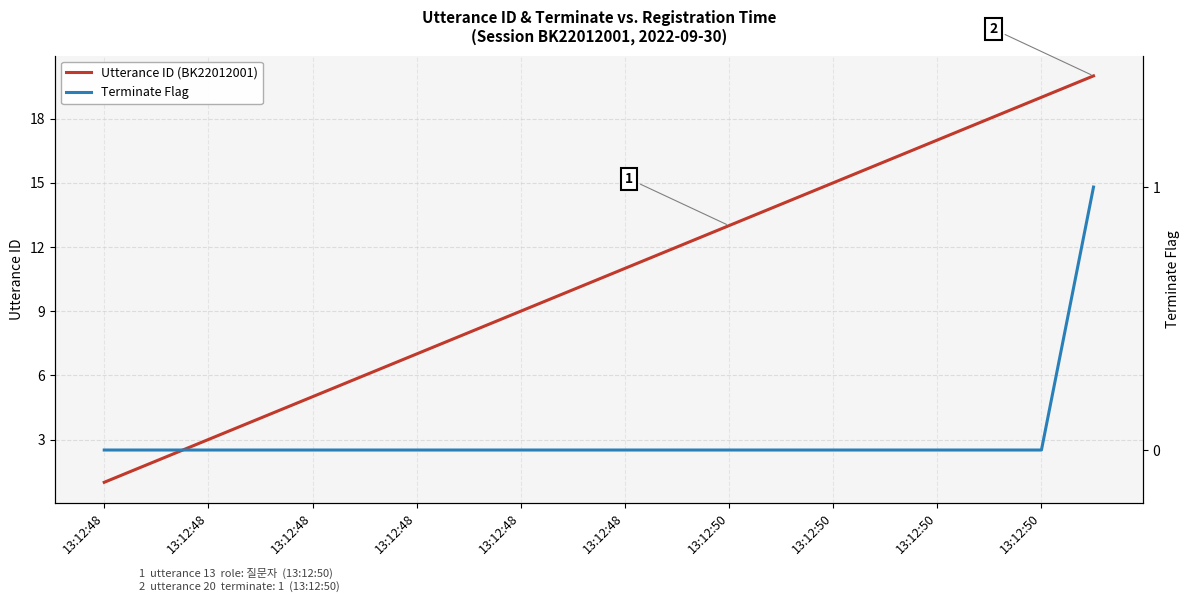

True or false: Utterance ID (BK22012001) has a value of 20 at 19.

True